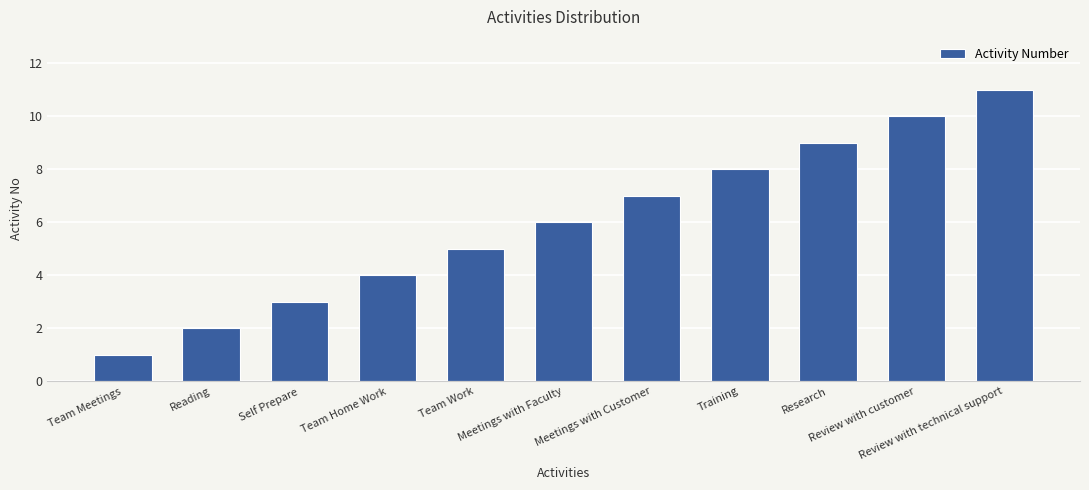

Rank the categories by value from lowest to highest.

Team Meetings, Reading, Self Prepare, Team Home Work, Team Work, Meetings with Faculty, Meetings with Customer, Training, Research, Review with customer, Review with technical support